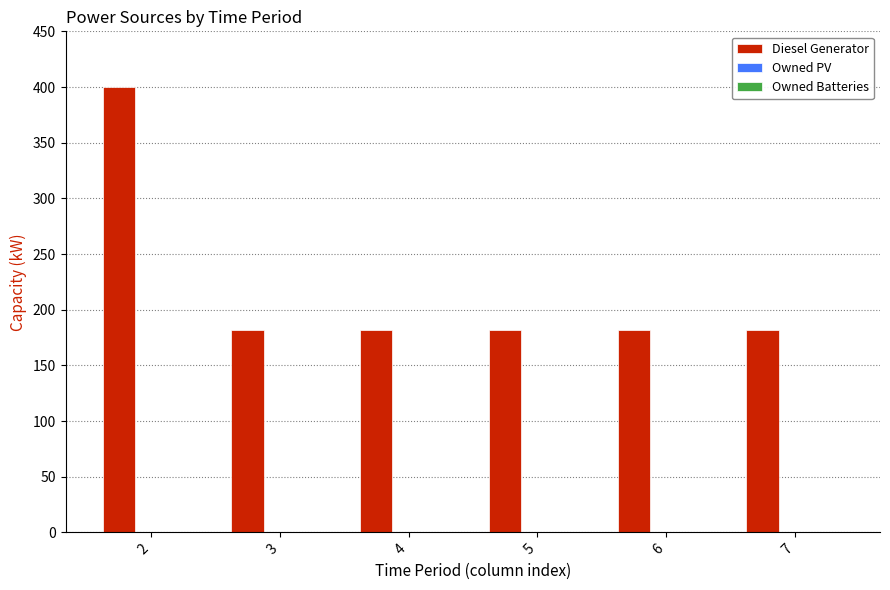

What is the change in value from 2 to 6?

-218